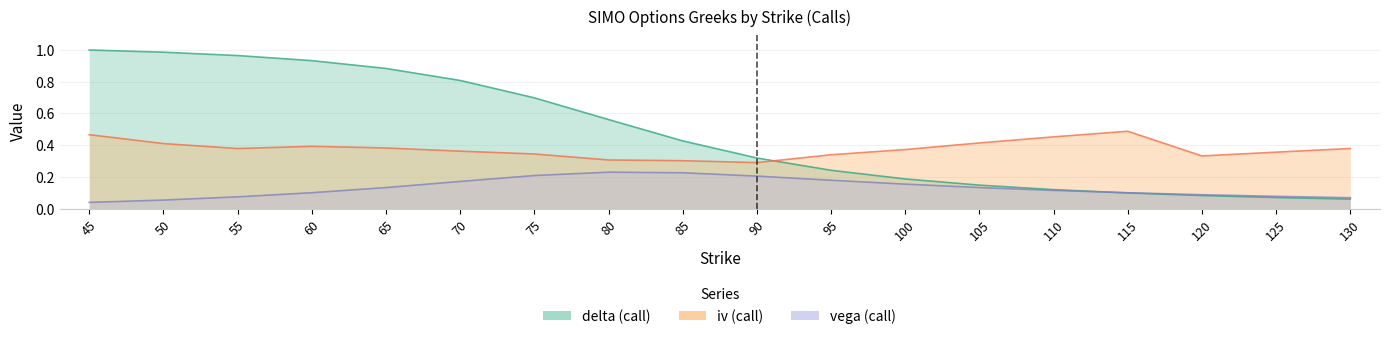

What is the average value of the iv series?

0.4